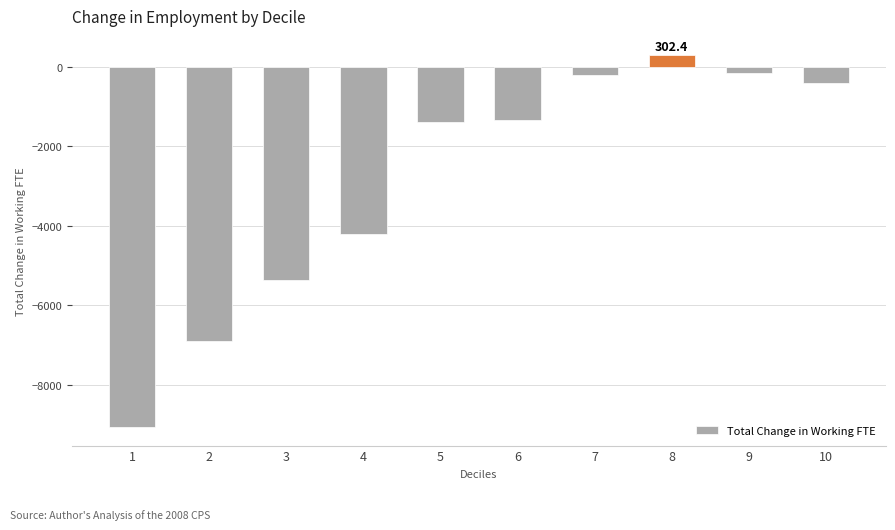

What is the minimum value shown in the chart?

-9066.7